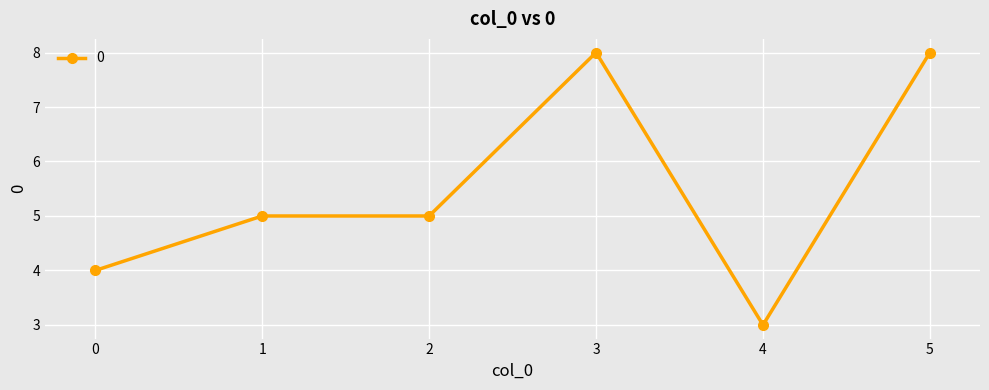

True or false: the data shows 8 at 3.

True